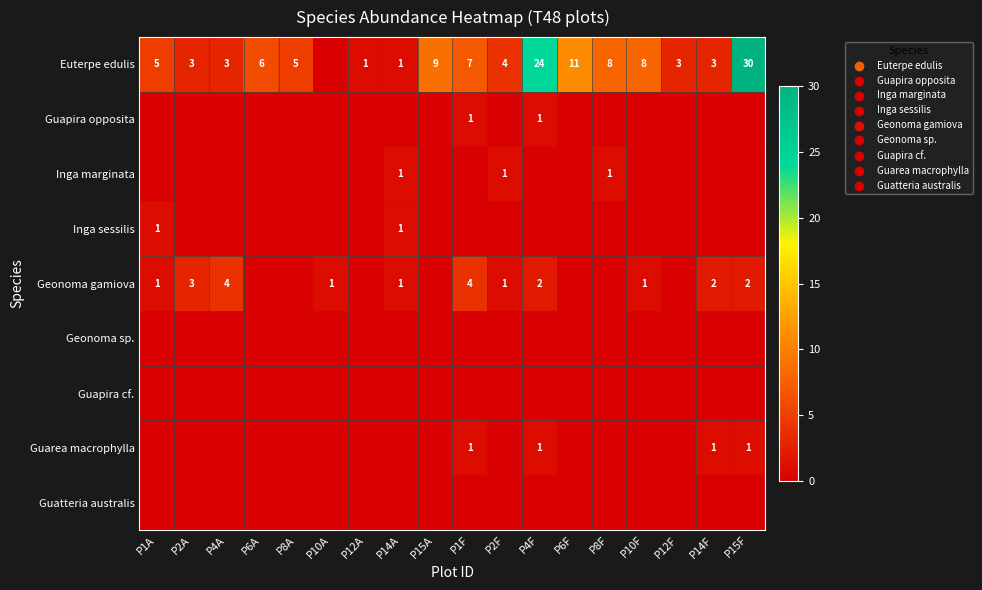

At which category is the sum across all series the highest?

P15F